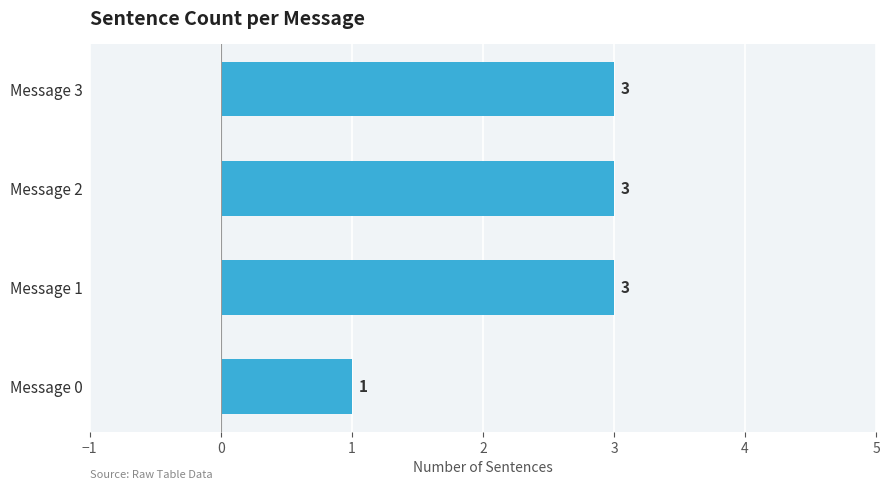

What is the sum of the values at Message 1 and Message 0?

4